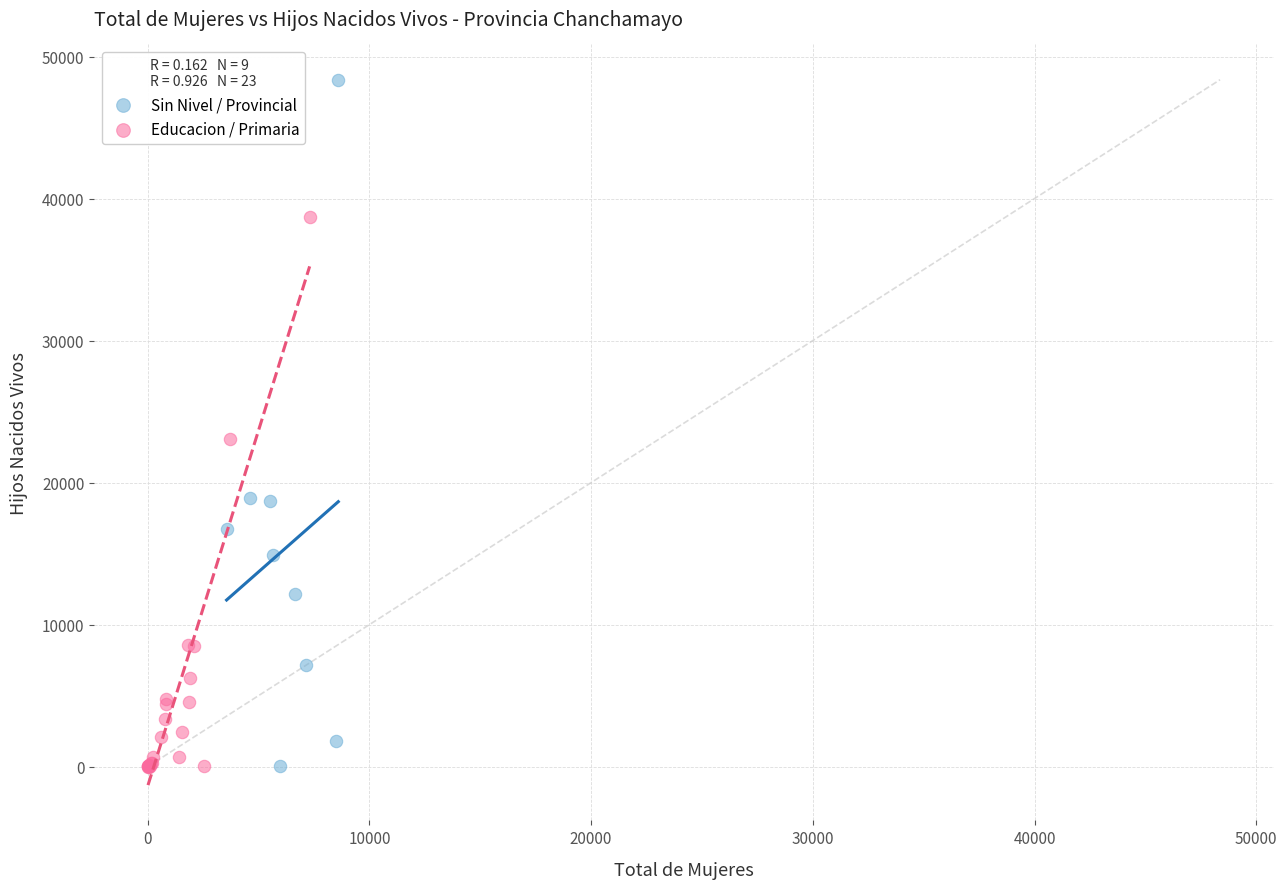

Which series has the widest spread of Y values?

Sin Nivel / Provincial